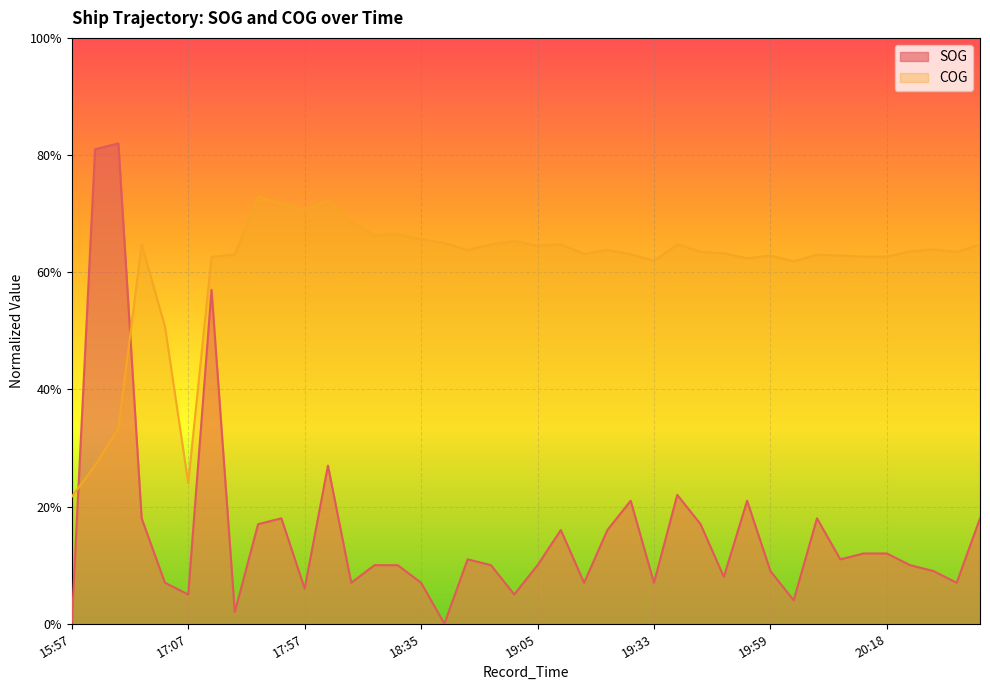

What position from the right is 17:33?

33